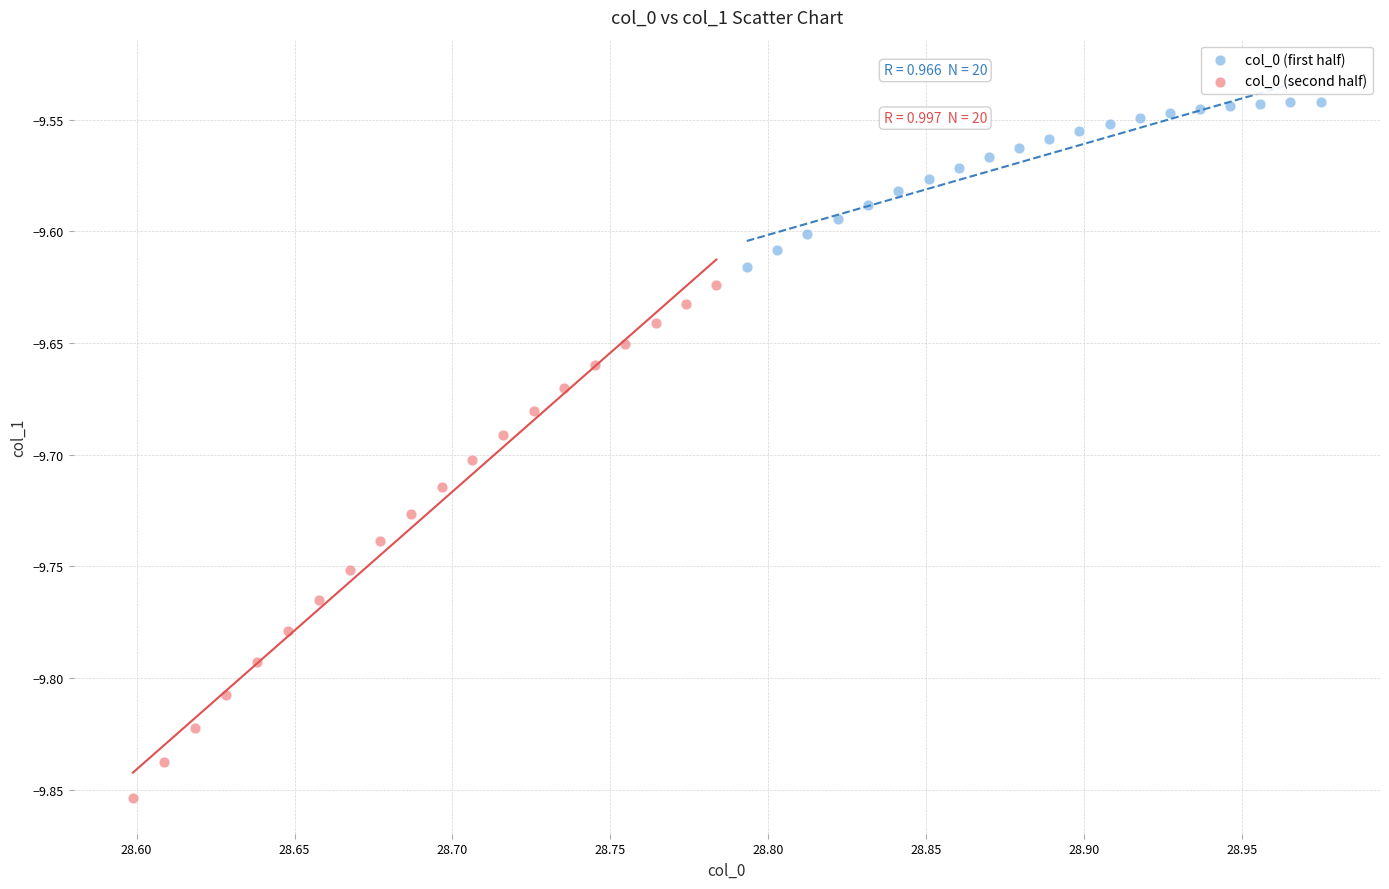

Which series contains the highest Y value?

col_0 (first half)